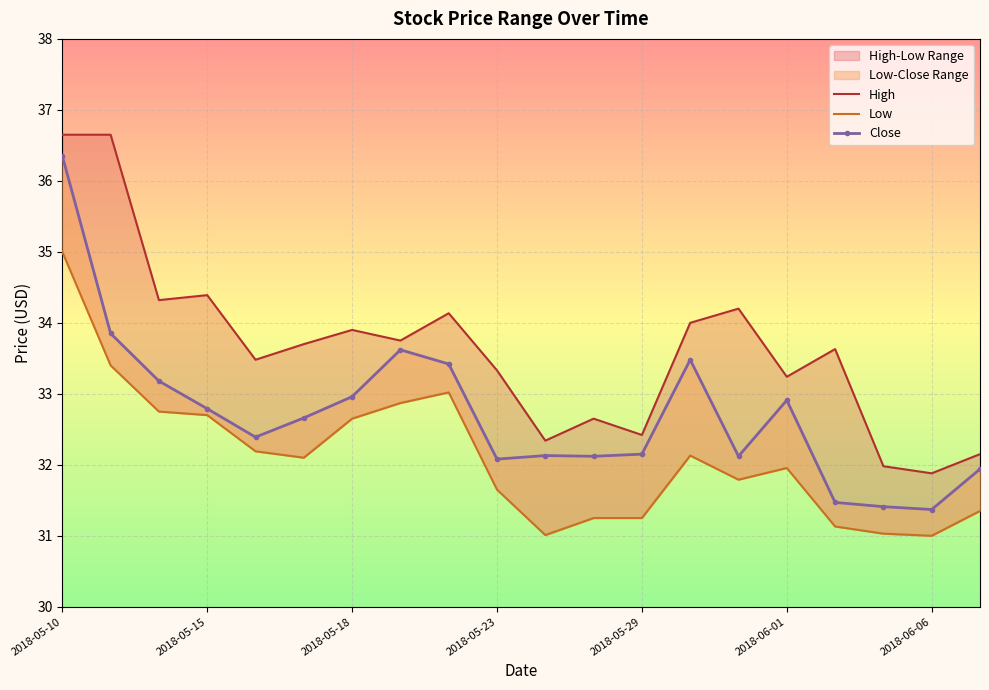

What is the smallest value displayed?

31.0